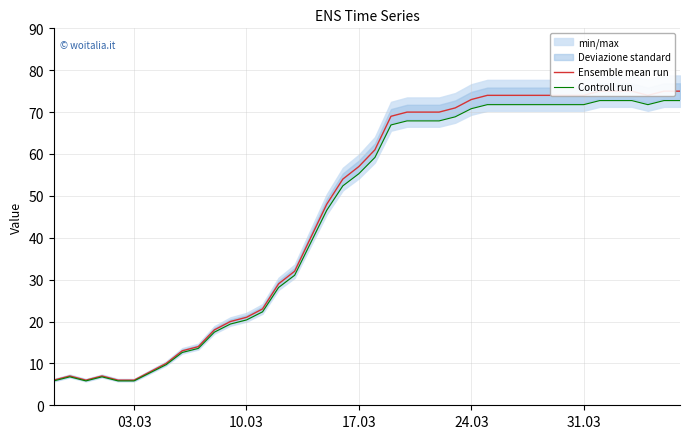

True or false: Ensemble mean run and Controll run intersect in this chart.

False